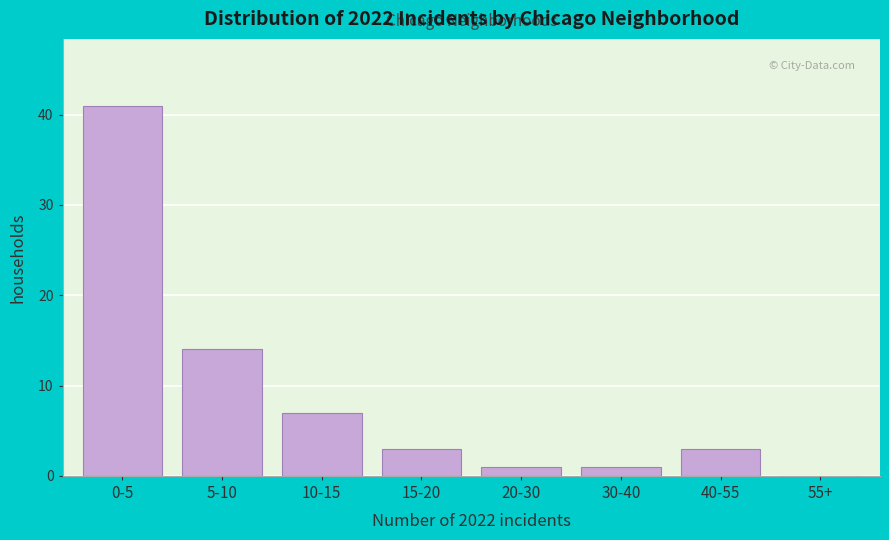

Reading right to left, transcribe all the data shown in this chart.

55+=0	40-55=3	30-40=1	20-30=1	15-20=3	10-15=7	5-10=14	0-5=41